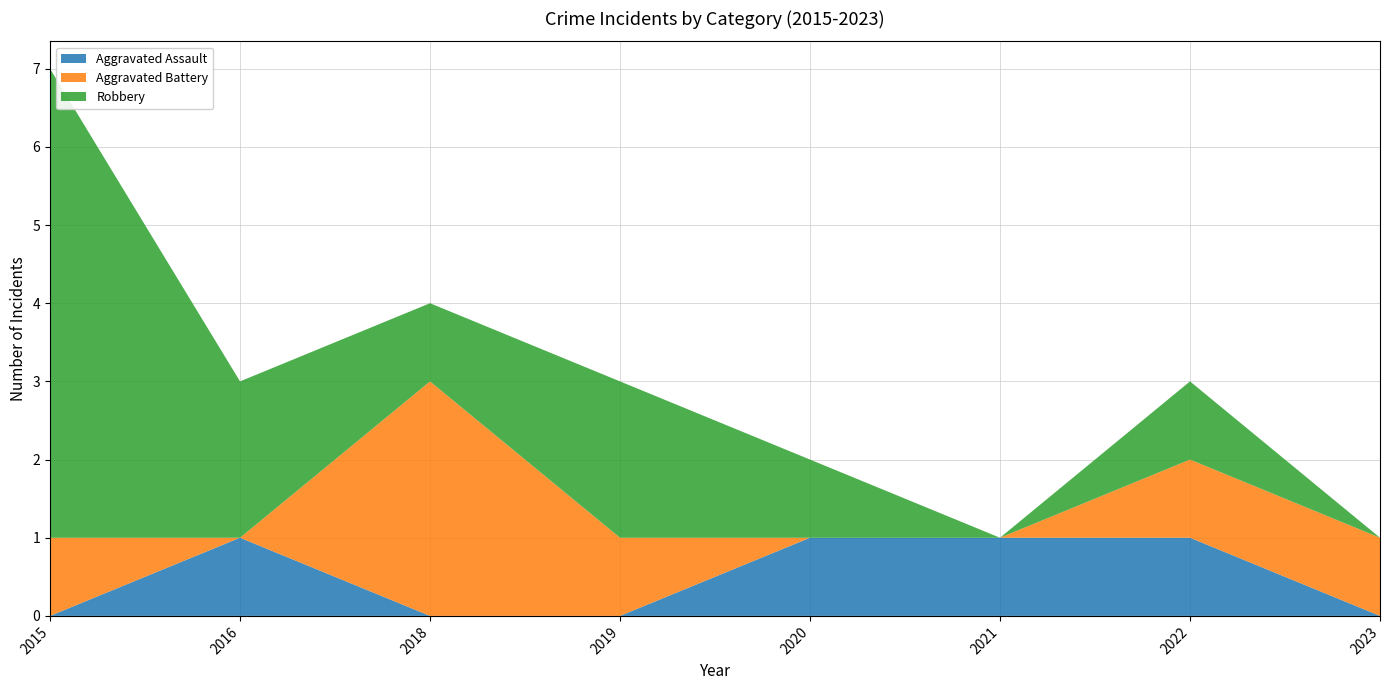

Reading left to right, extract all data points from this chart.

Aggravated Assault: 2015=0	2016=1	2018=0	2019=0	2020=1	2021=1	2022=1	2023=0
Aggravated Battery: 2015=1	2016=0	2018=3	2019=1	2020=0	2021=0	2022=1	2023=1
Robbery: 2015=6	2016=2	2018=1	2019=2	2020=1	2021=0	2022=1	2023=0